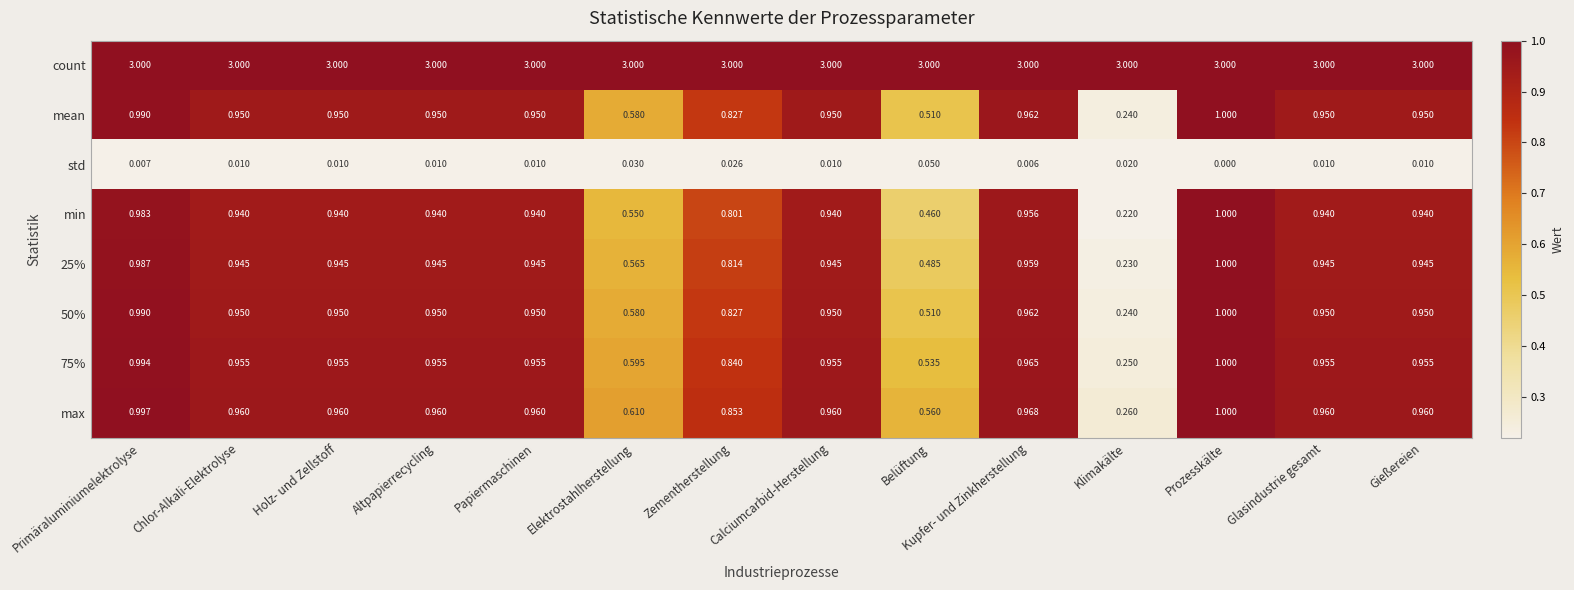

Which category has the lowest value in the max series?

Klimakälte